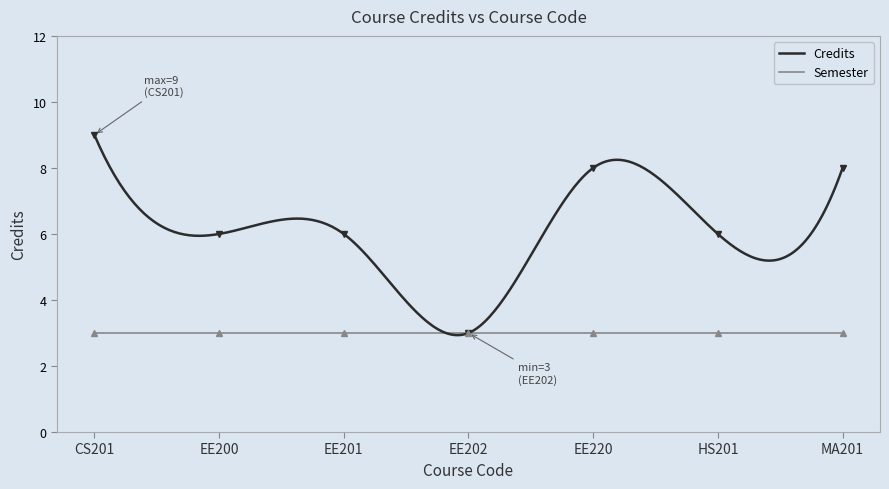

Reading left to right, what are all the values shown in this chart?

9	6	6	3	8	6	8